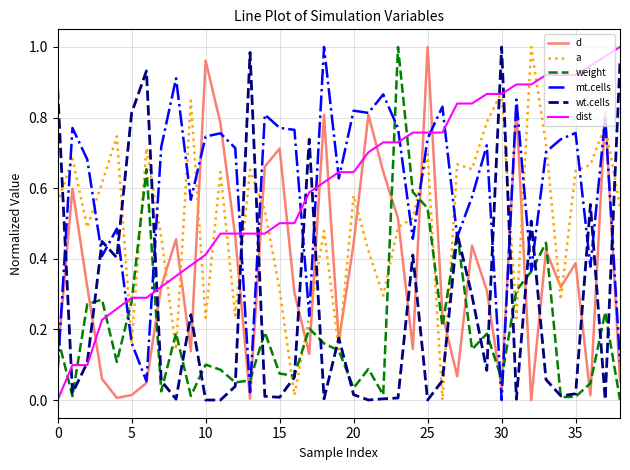

True or false: mt.cells and wt.cells cross at least once.

True